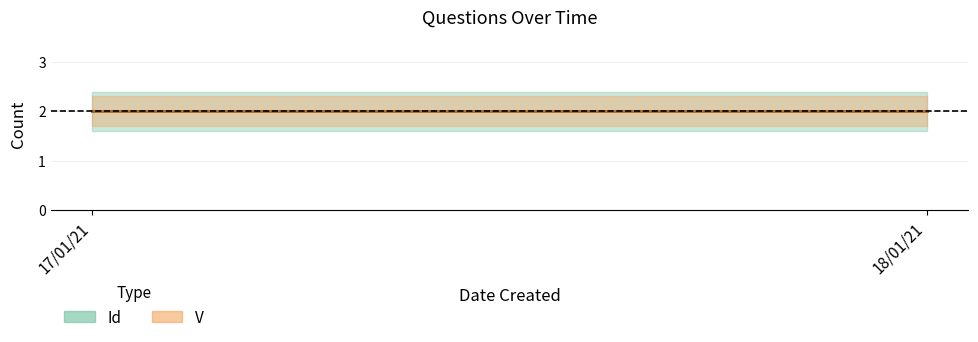

Which series has the widest spread of values?

Id